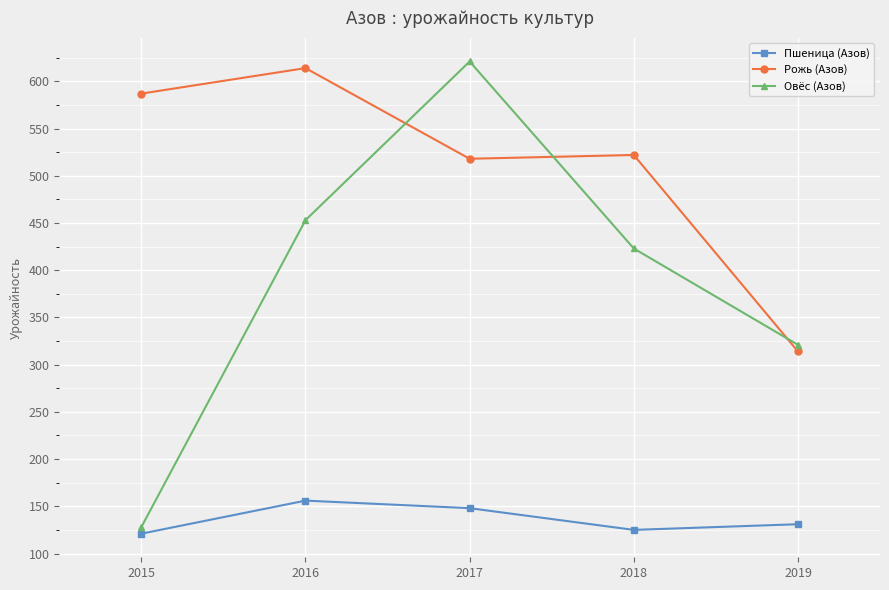

At which category is the sum across all series the highest?

2017